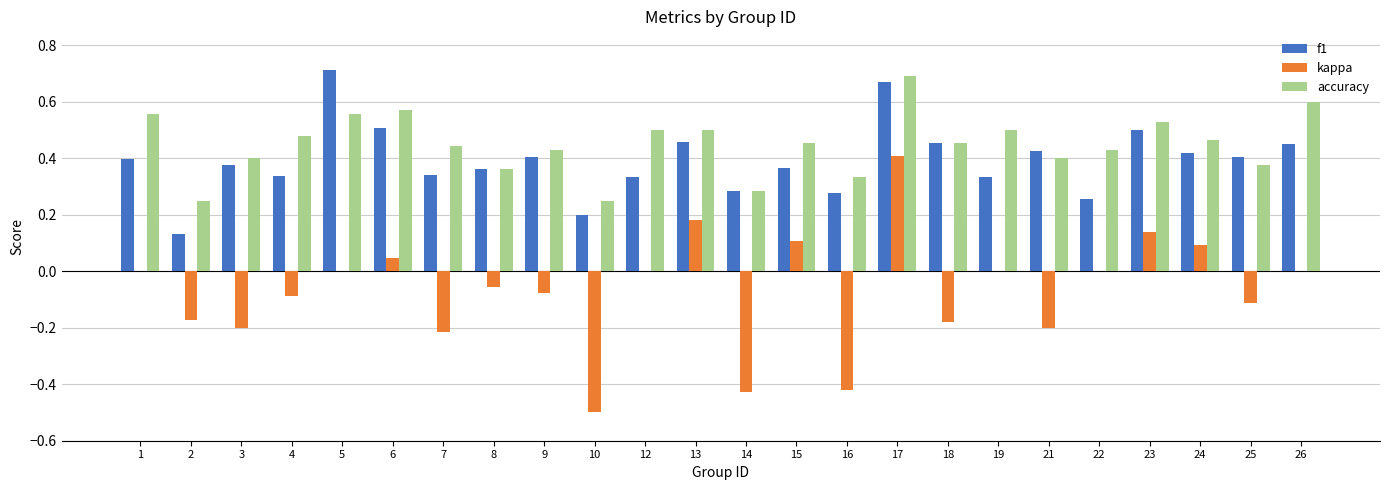

Is it true that kappa equals -0.2 at 18?

True